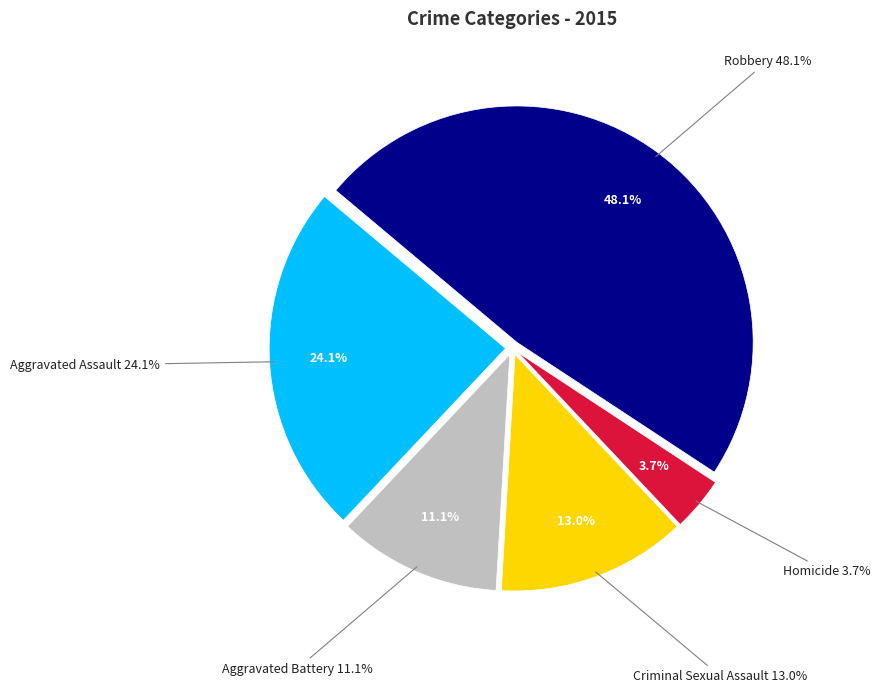

Does any single category account for the majority?

No